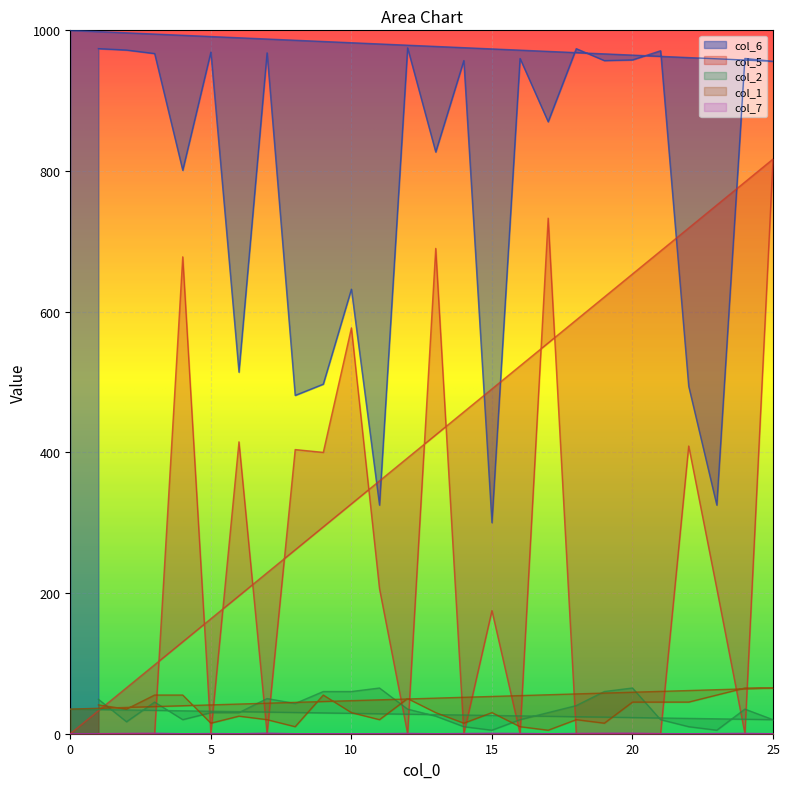

What is the sum of all col_2 values?

884.0